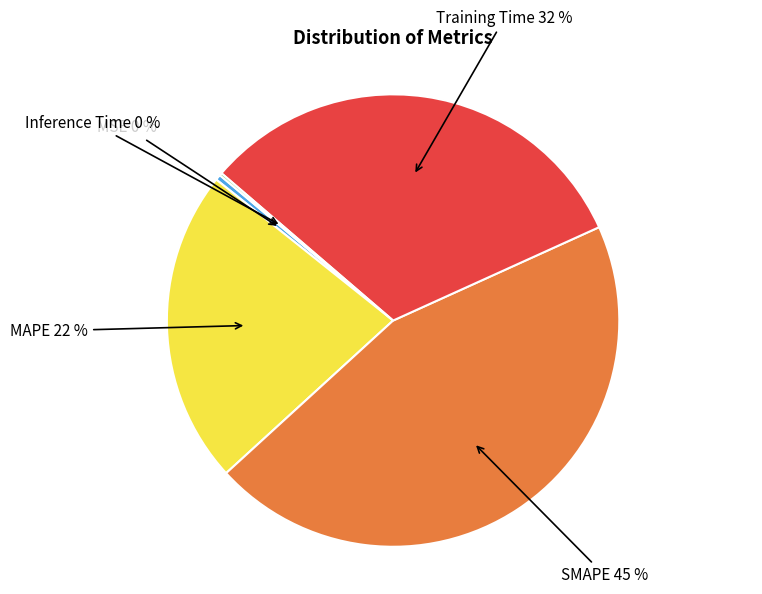

True or false: MAPE accounts for 22% of the total.

True